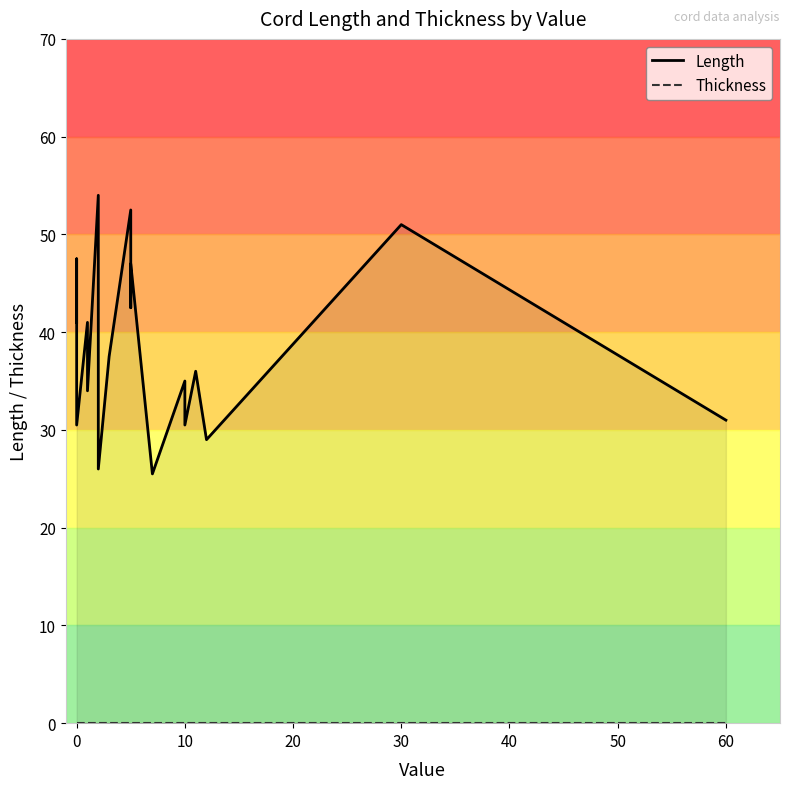

Reading left to right, list all the values displayed in this chart.

Length: 41.0	47.5	30.5	41.0	34.0	54.0	34.0	26.0	37.5	52.5	42.5	47.0	25.5	25.5	35.0	30.5	36.0	29.0	51.0	31.0
Thickness: 0.0	0.0	0.0	0.0	0.0	0.0	0.0	0.0	0.0	0.0	0.0	0.0	0.0	0.0	0.0	0.0	0.0	0.0	0.0	0.0